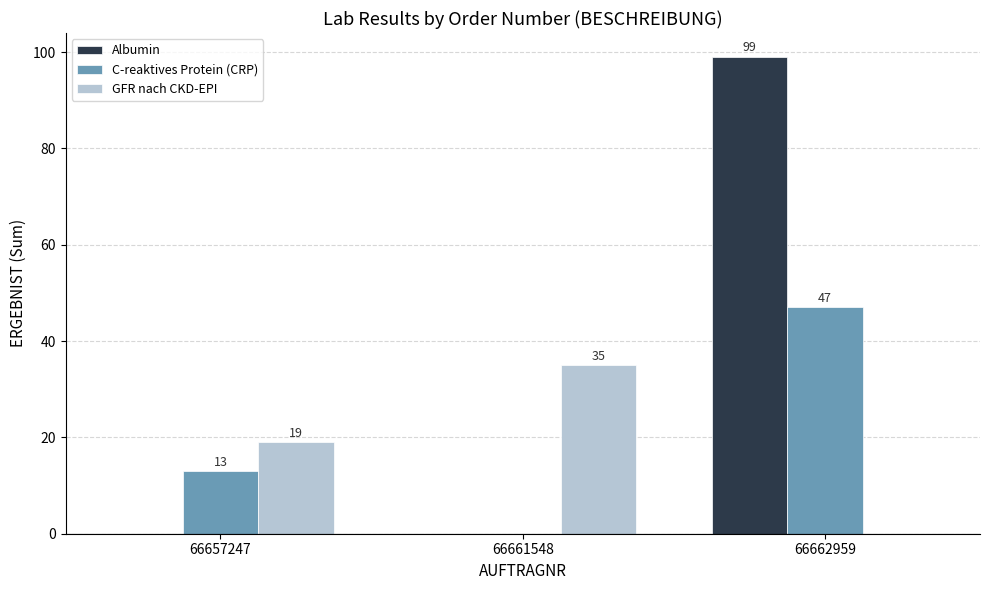

Is the value of Albumin at 66661548 greater than the value of GFR nach CKD-EPI at 66657247?

No